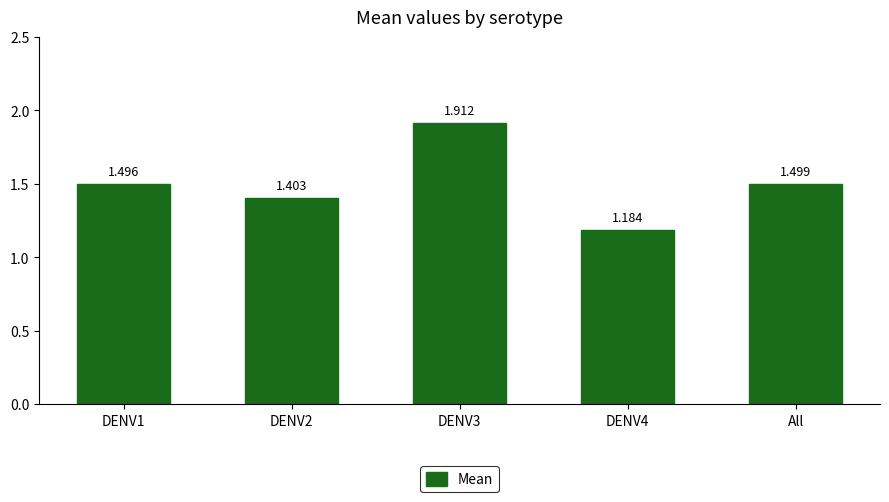

Are the bars horizontal?

No